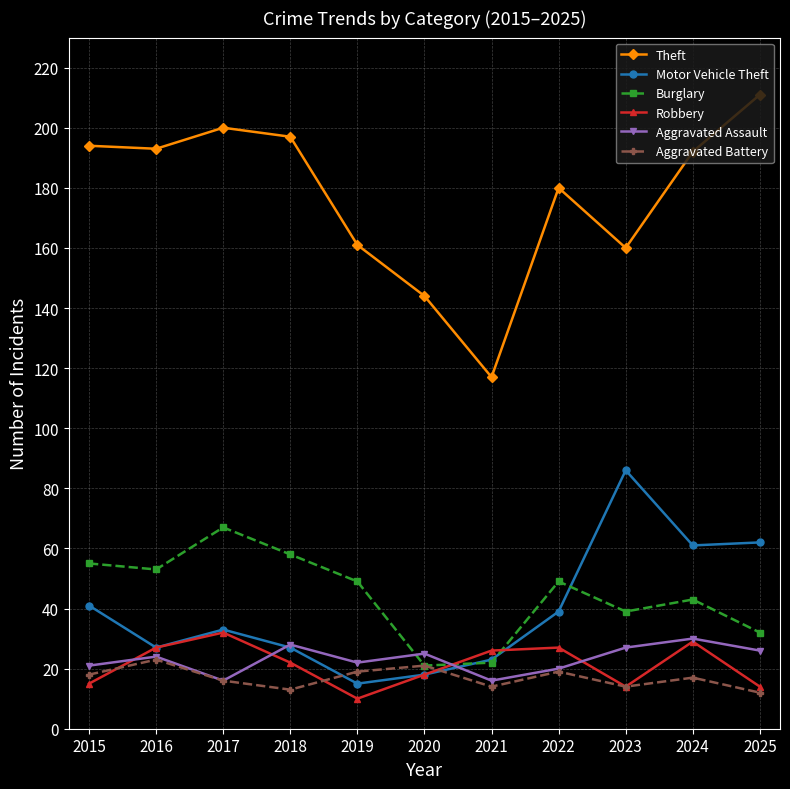

At which label does Aggravated Assault reach its peak?

2024